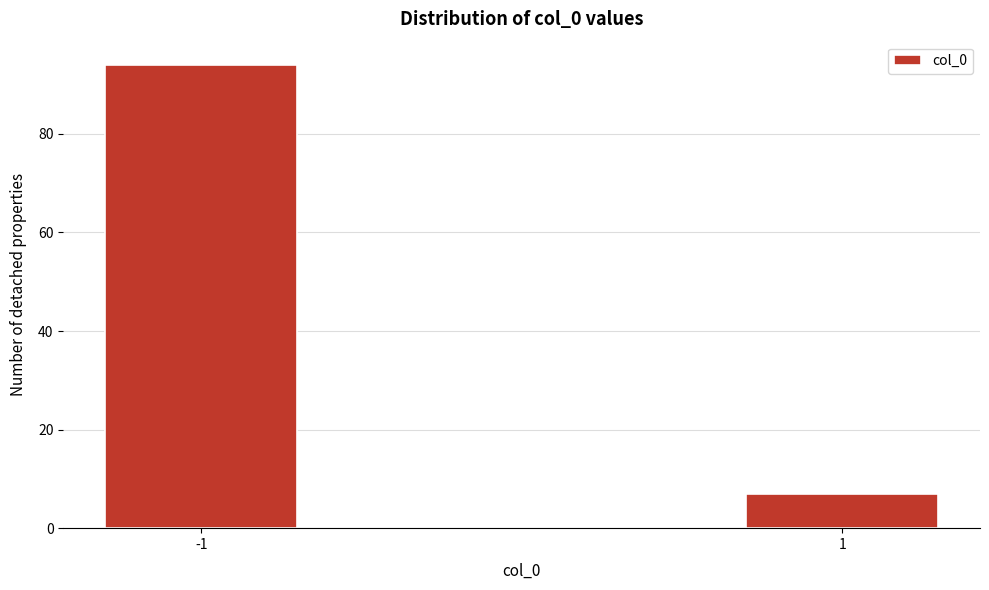

Reading right to left, transcribe all the data shown in this chart.

7	94